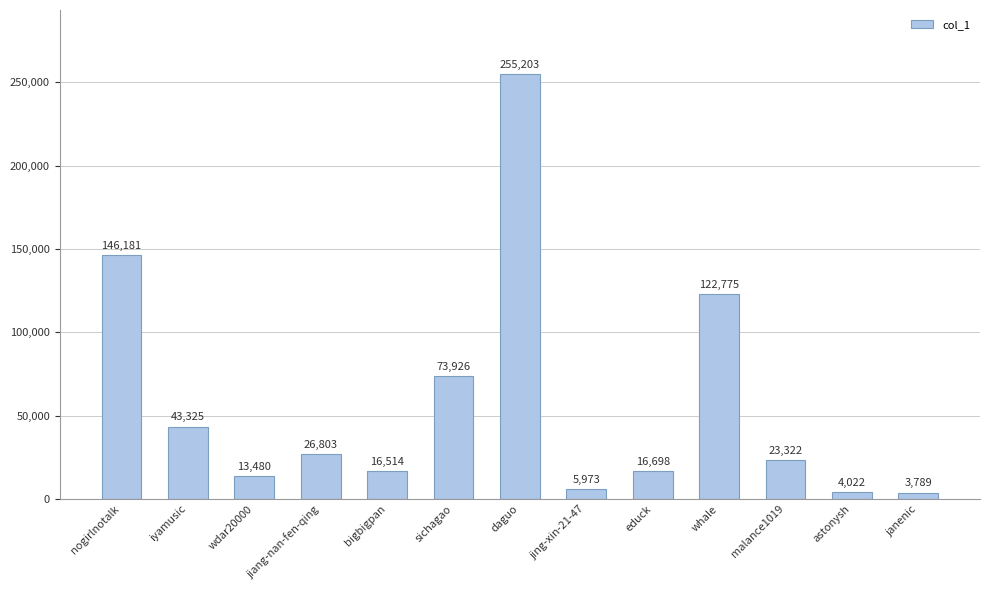

Is it true that the value at wdar20000 is 13480?

True